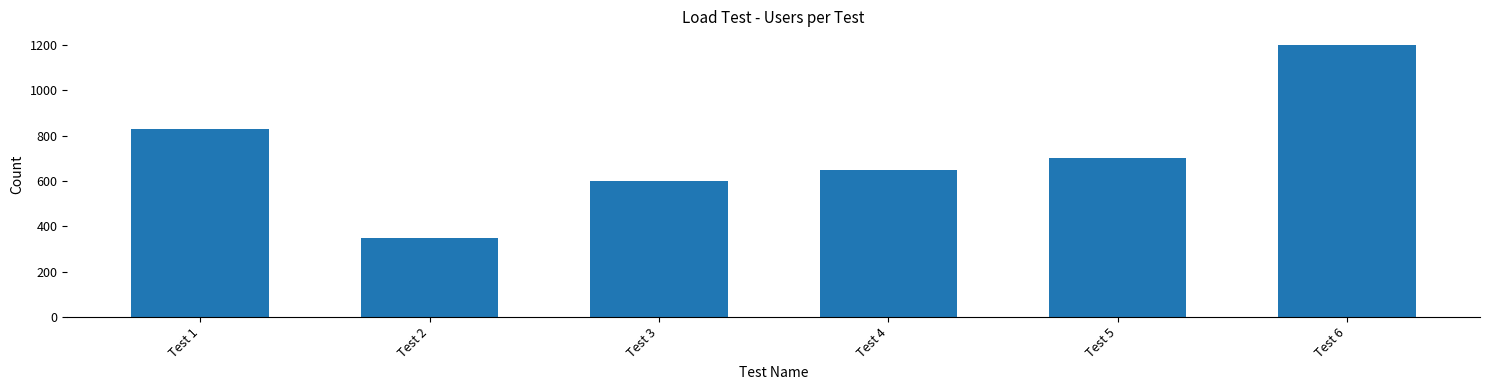

Reading left to right, list all the values displayed in this chart.

831	350	600	650	700	1200